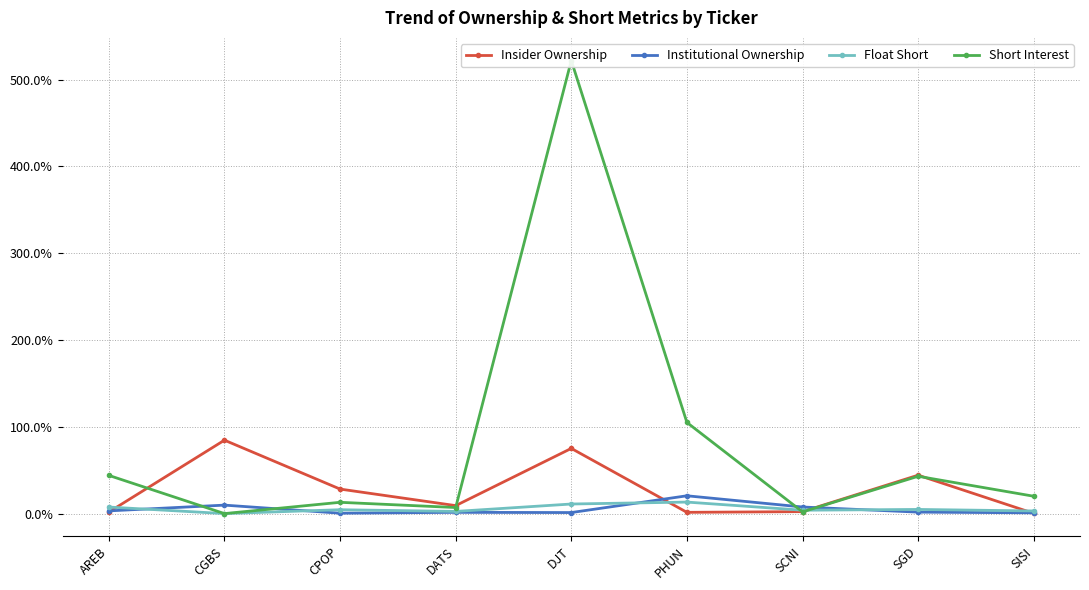

What position from the right is DJT?

5